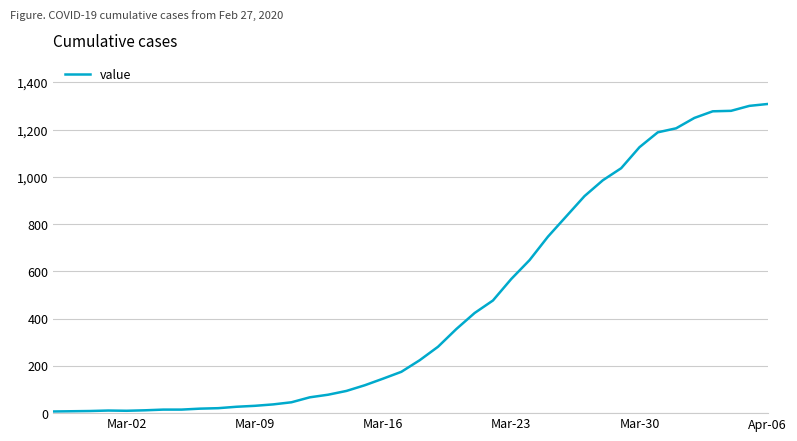

What is the average value?

460